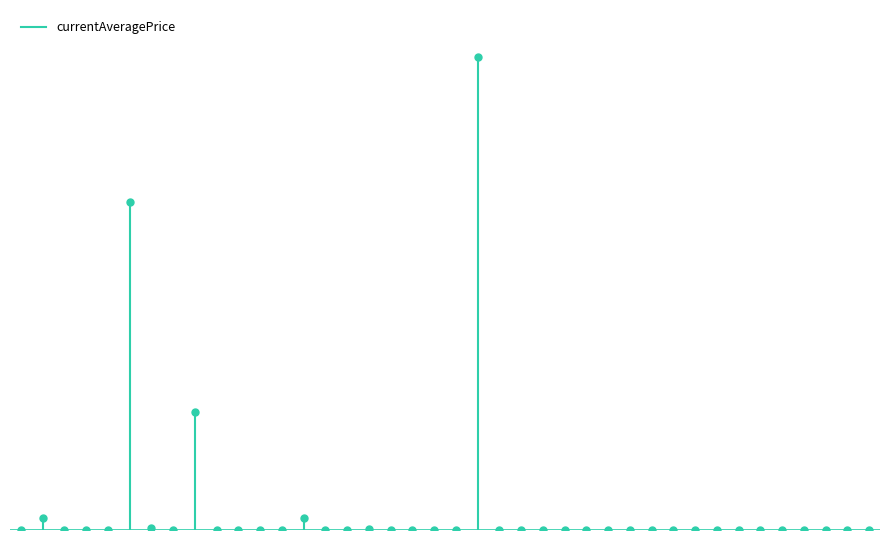

The chart shows a value of -646.0 at 0. True or false?

False